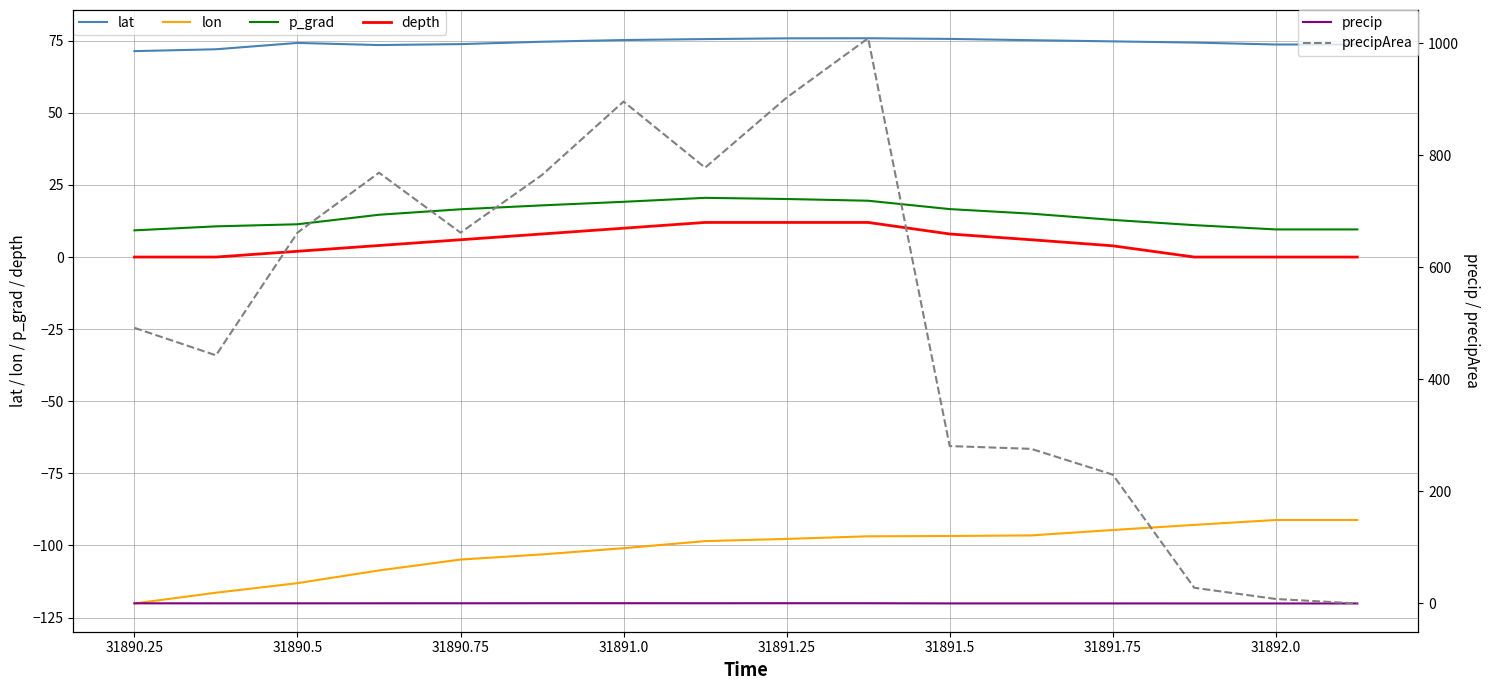

How many interior local valleys does the precip series have?

3